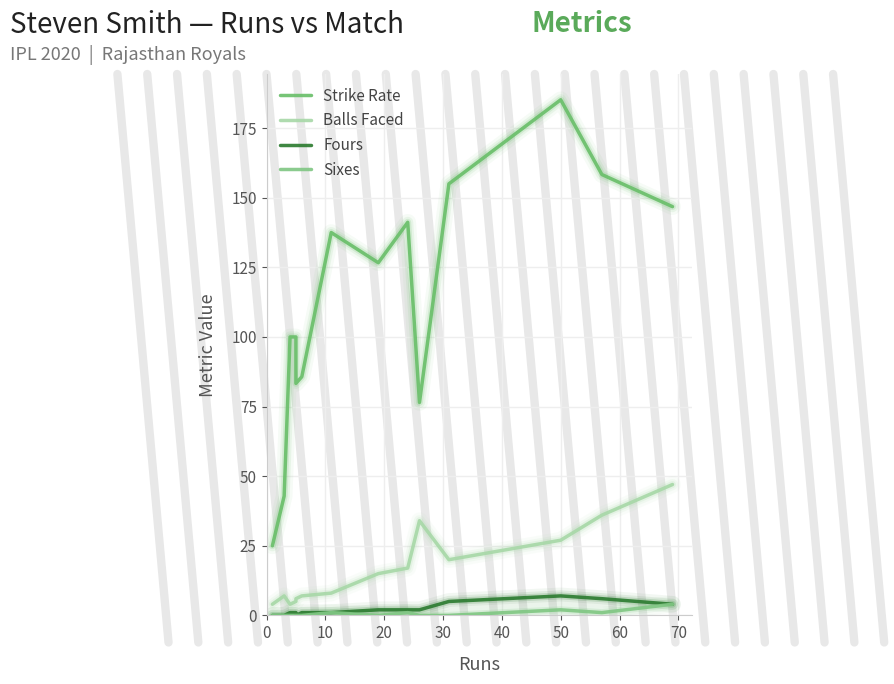

What are all the series names shown in the legend?

Strike Rate, Balls Faced, Fours, Sixes